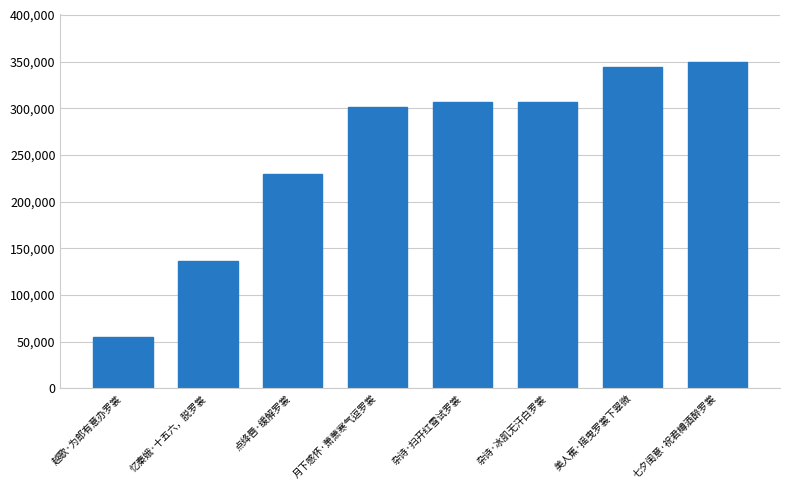

True or false: the data shows 307117 at 杂诗·扫开红雪试罗裳.

True